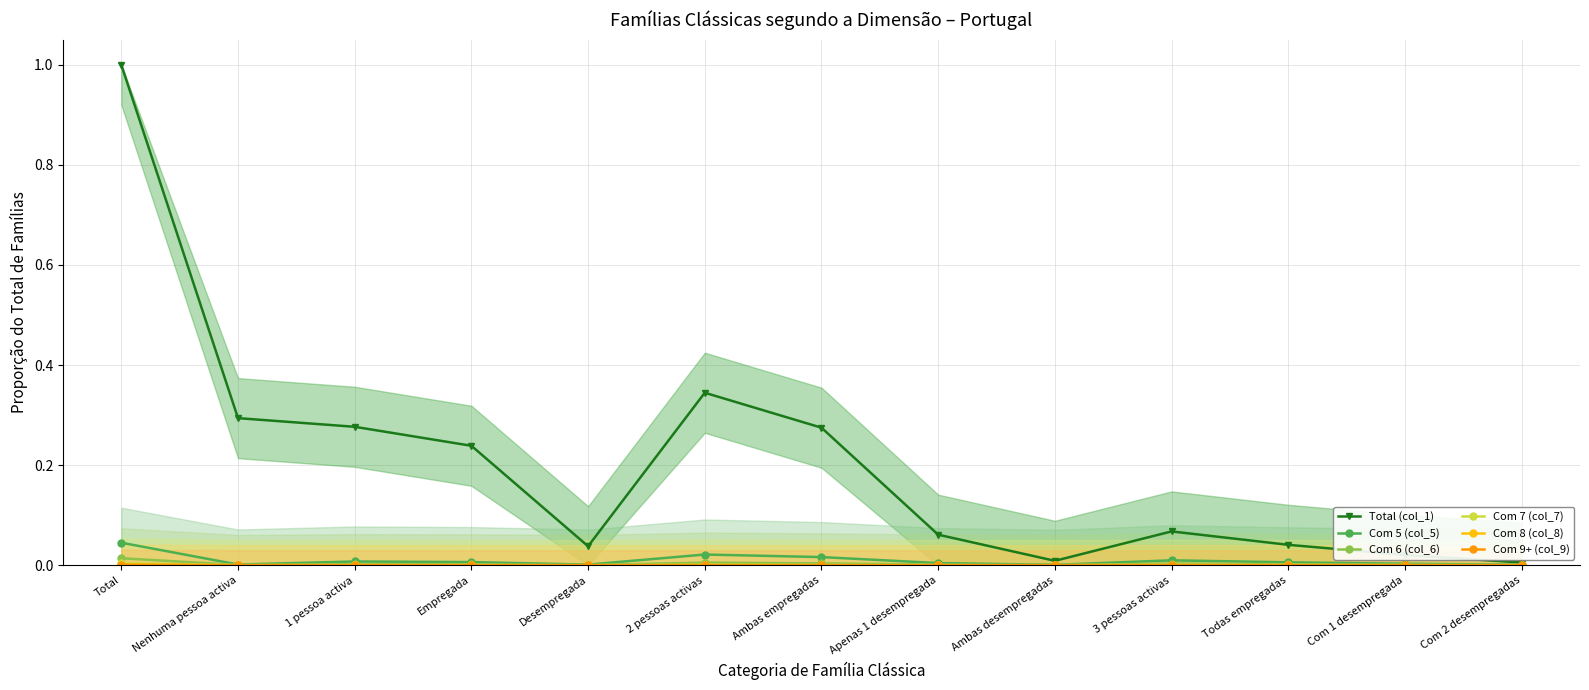

How many distinct data groups are displayed?

6